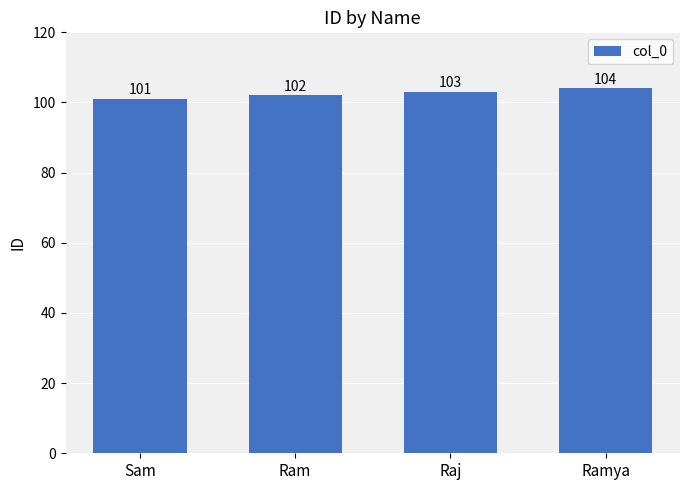

Reading left to right, extract all data points from this chart.

Sam=101	Ram=102	Raj=103	Ramya=104